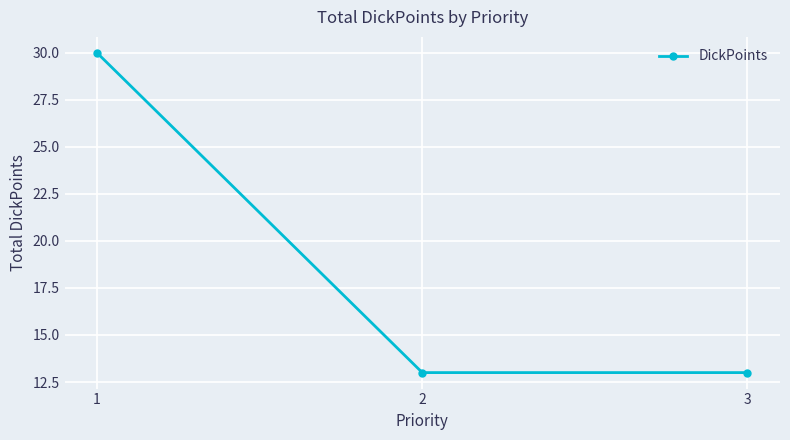

What is the ratio of the value at 1 to the value at 2?

2.3